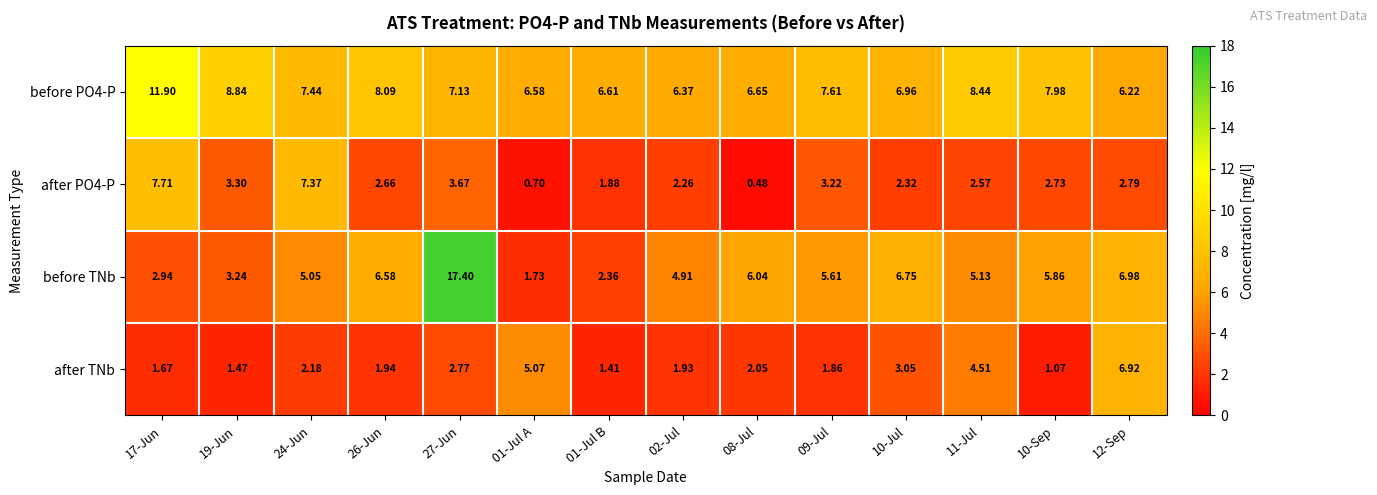

What is the maximum value shown in the chart?

17.4